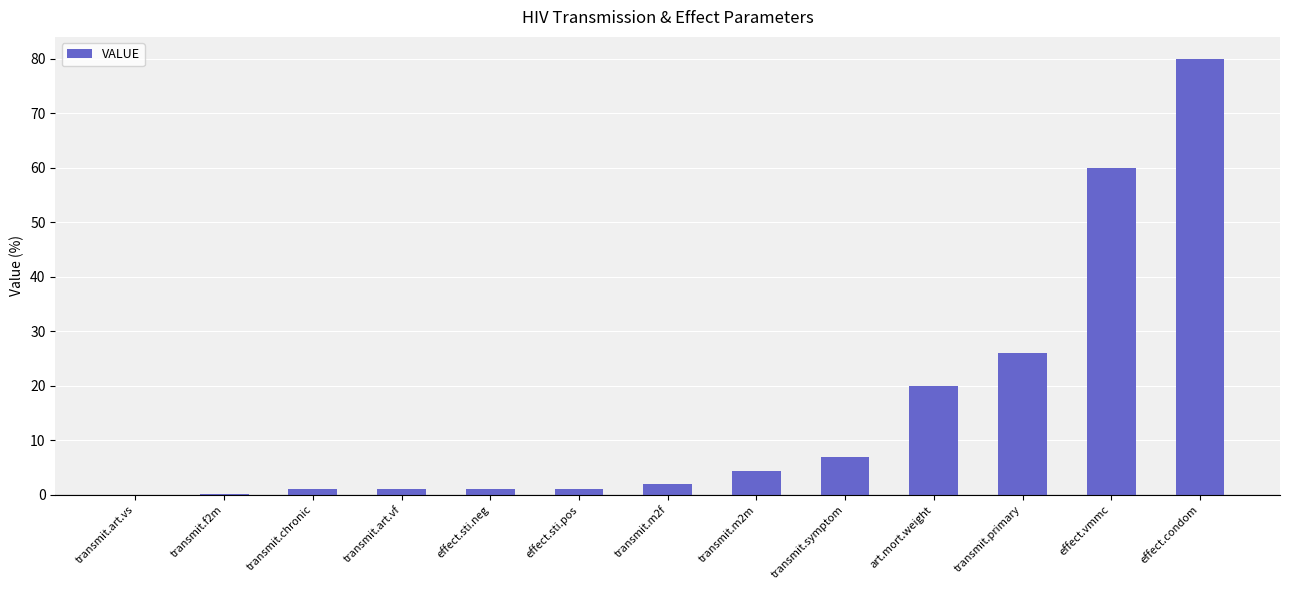

The value at transmit.primary is 5.3. True or false?

False